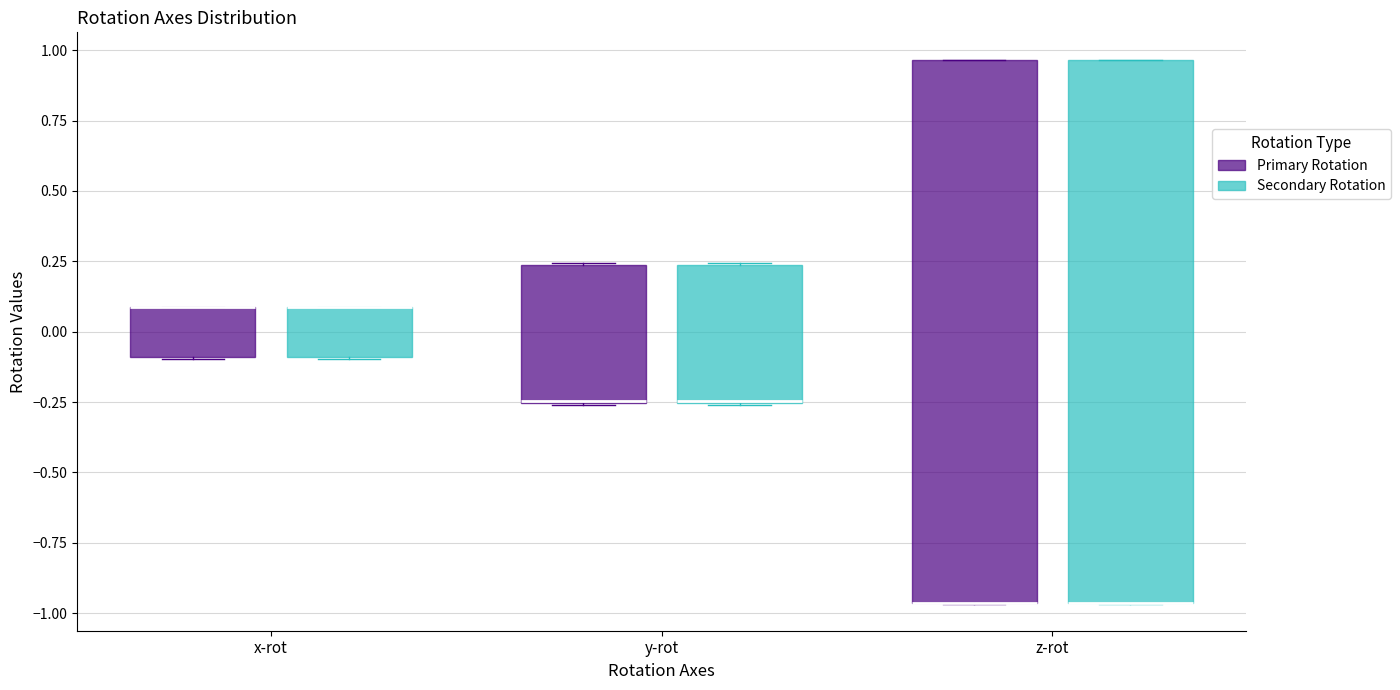

Reading left to right, read every box against the y-axis: the position of its median line, the range the box covers, and the ends of its whiskers. The values are not printed on the chart, so give them approximately, as read against the axis.

x-rot (Primary Rotation): median 0.10 (drawn on the box's upper edge), box -0.10 to 0.10, whiskers -0.10 to 0.10
x-rot (Secondary Rotation): median 0.10 (drawn on the box's upper edge), box -0.10 to 0.10, whiskers -0.10 to 0.10
y-rot (Primary Rotation): median -0.25 (drawn on the box's lower edge), box -0.25 to 0.25, whiskers -0.25 to 0.25
y-rot (Secondary Rotation): median -0.25 (drawn on the box's lower edge), box -0.25 to 0.25, whiskers -0.25 to 0.25
z-rot (Primary Rotation): median -0.95 (drawn on the box's lower edge), box -0.95 to 0.95, whiskers -0.95 to 0.95
z-rot (Secondary Rotation): median -0.95 (drawn on the box's lower edge), box -0.95 to 0.95, whiskers -0.95 to 0.95